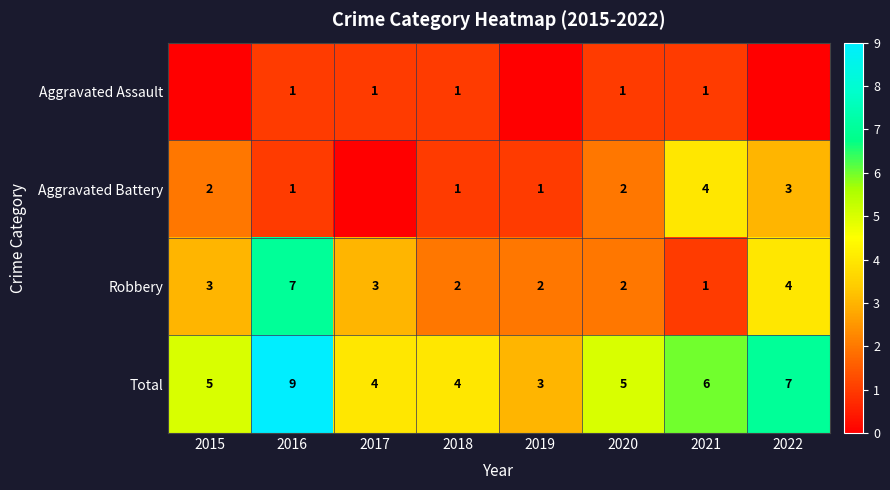

Is the value of Total at 2015 greater than the value of Robbery at 2020?

Yes